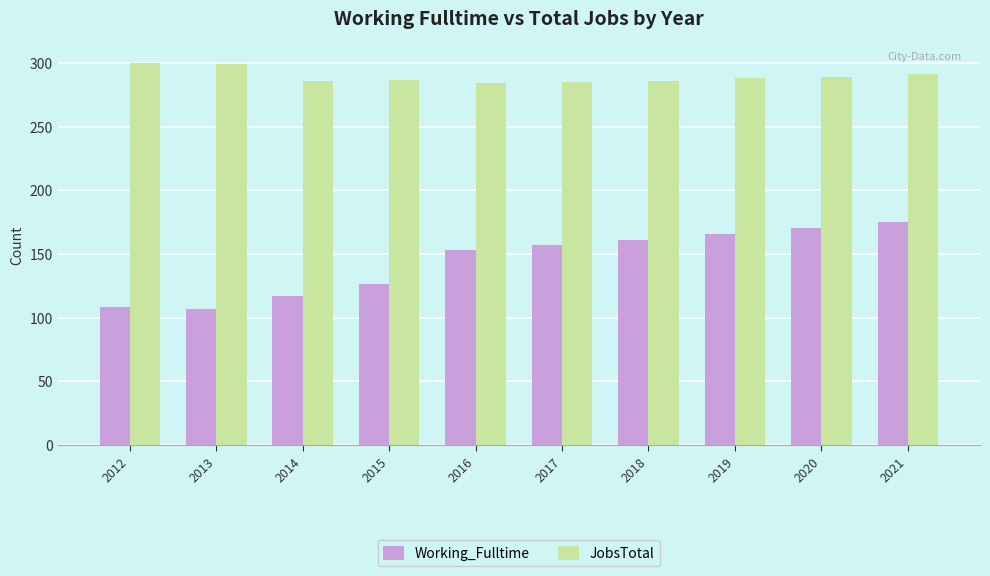

What is the difference between the highest and lowest values at 2018?

125